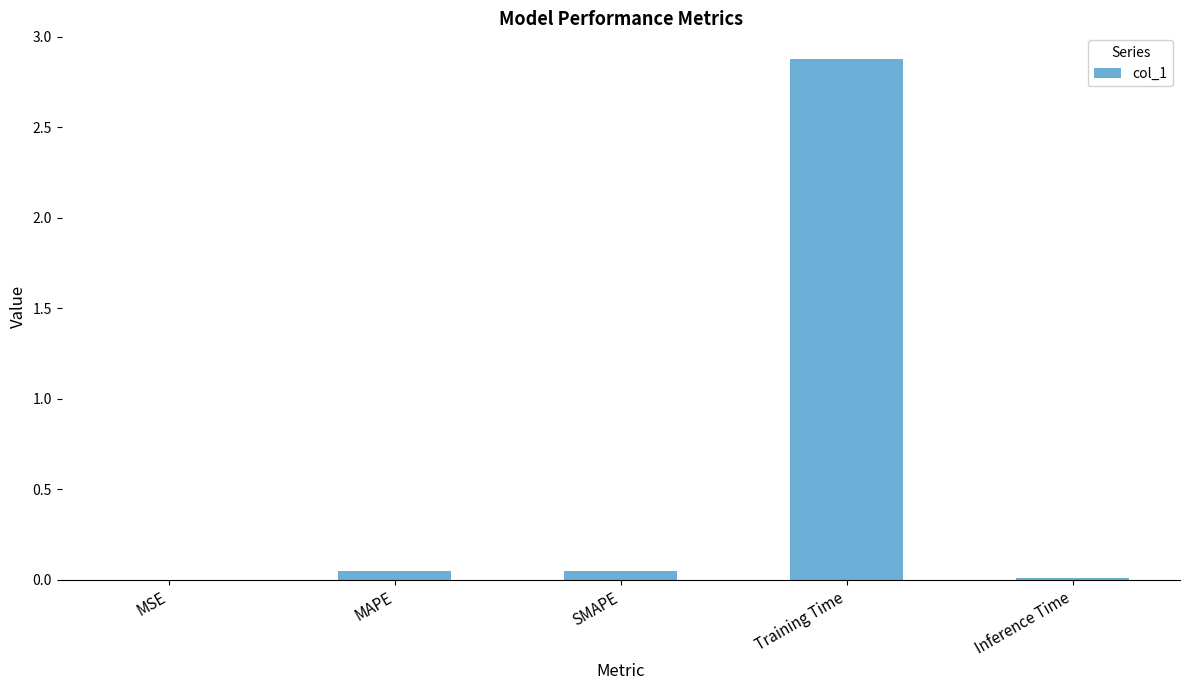

What is the change in value from SMAPE to Training Time?

+2.8